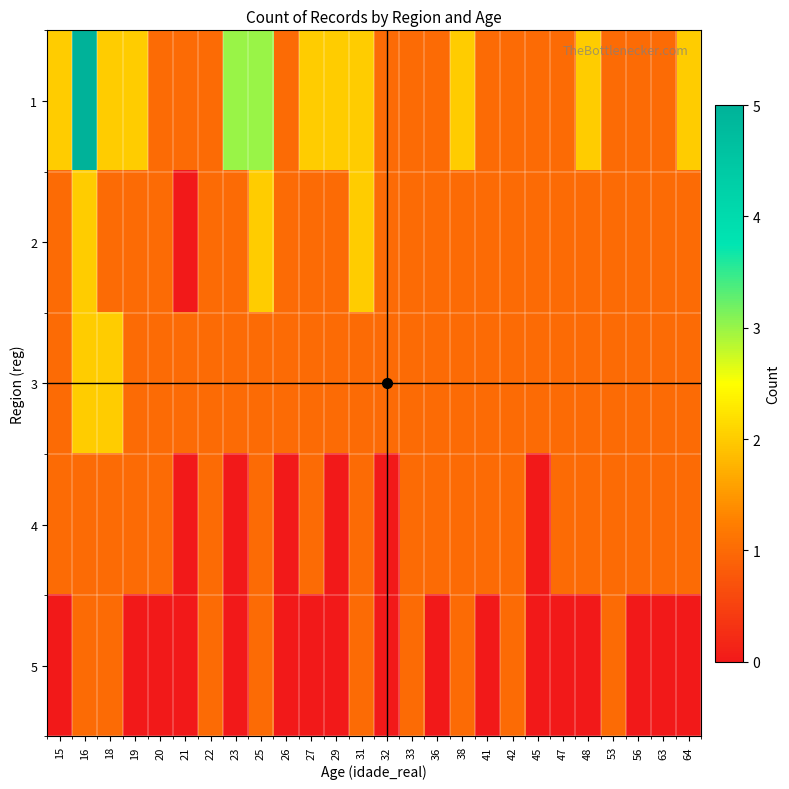

How many distinct data groups are displayed?

5